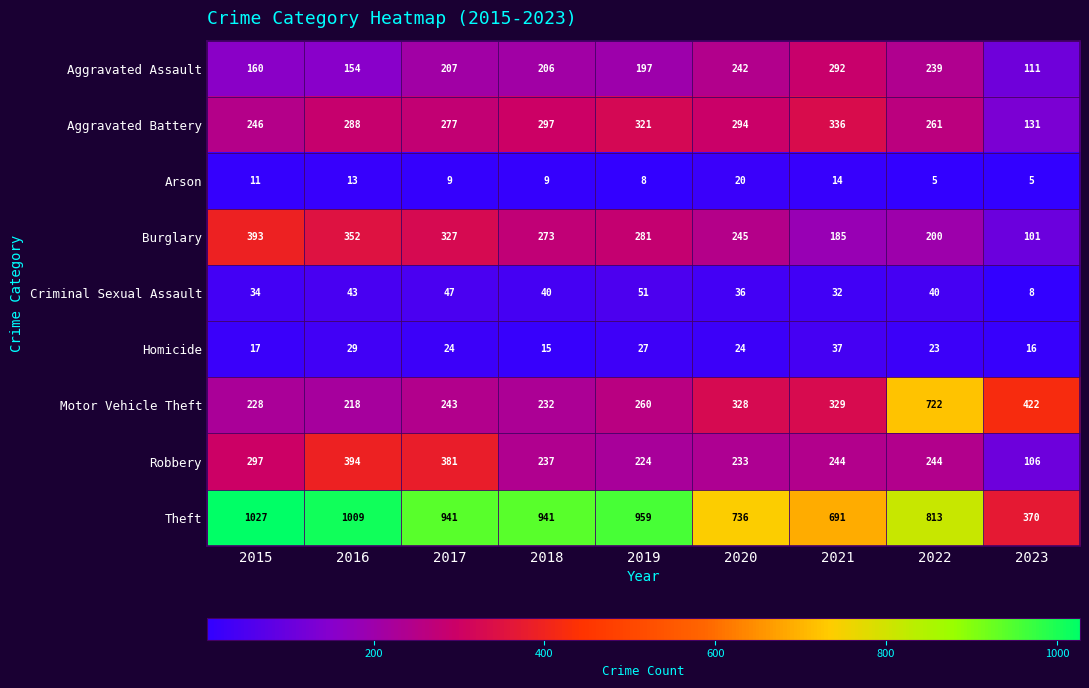

What is the smallest value displayed?

5